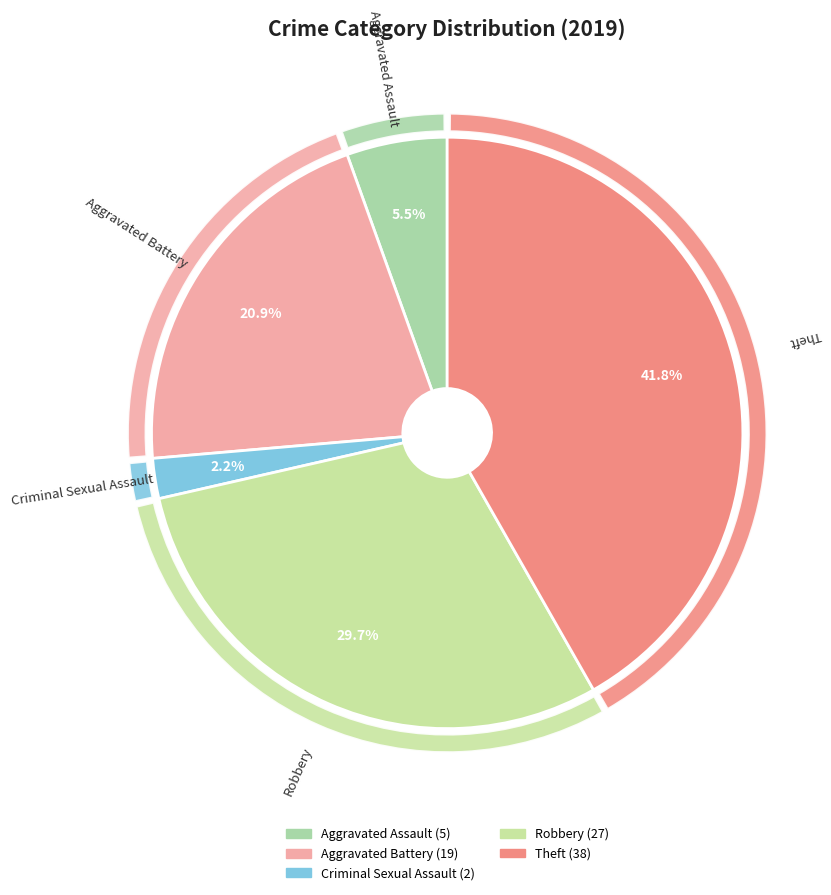

Which category has the smallest portion of the pie?

Criminal Sexual Assault